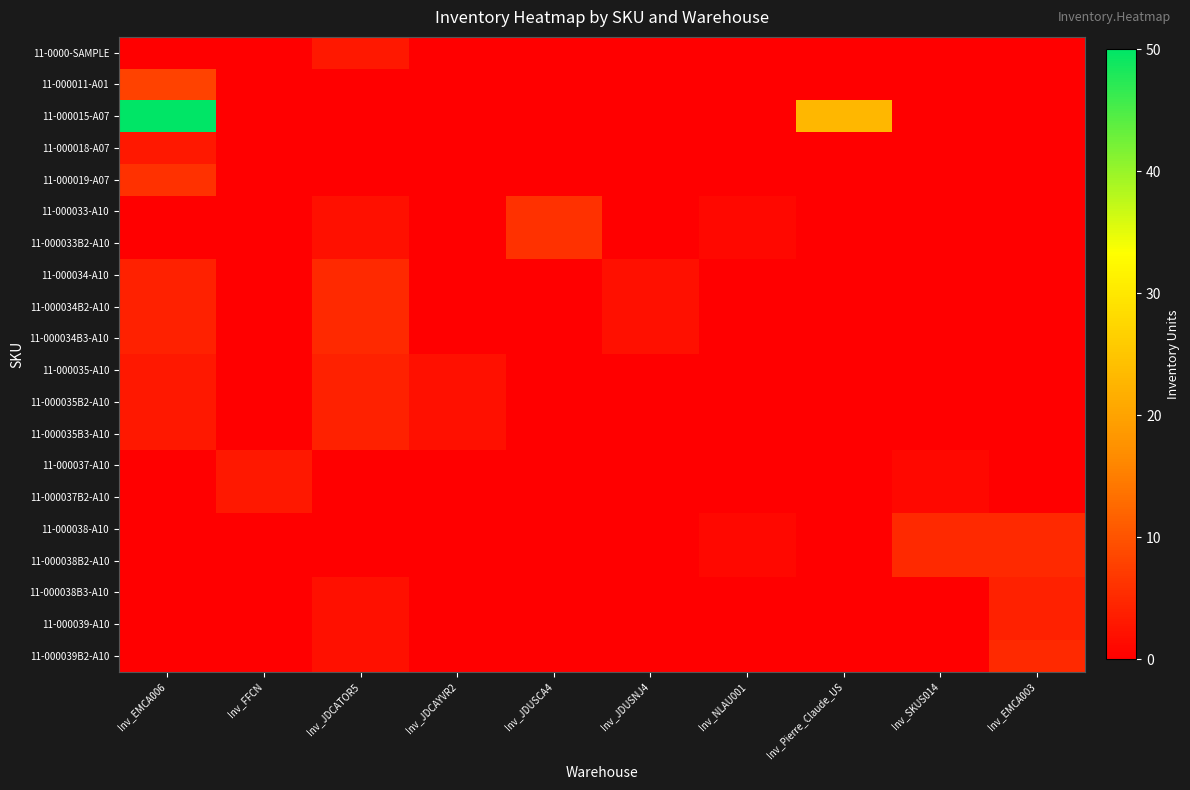

What is the difference between the highest and lowest values at Inv_JDUSCA4?

6